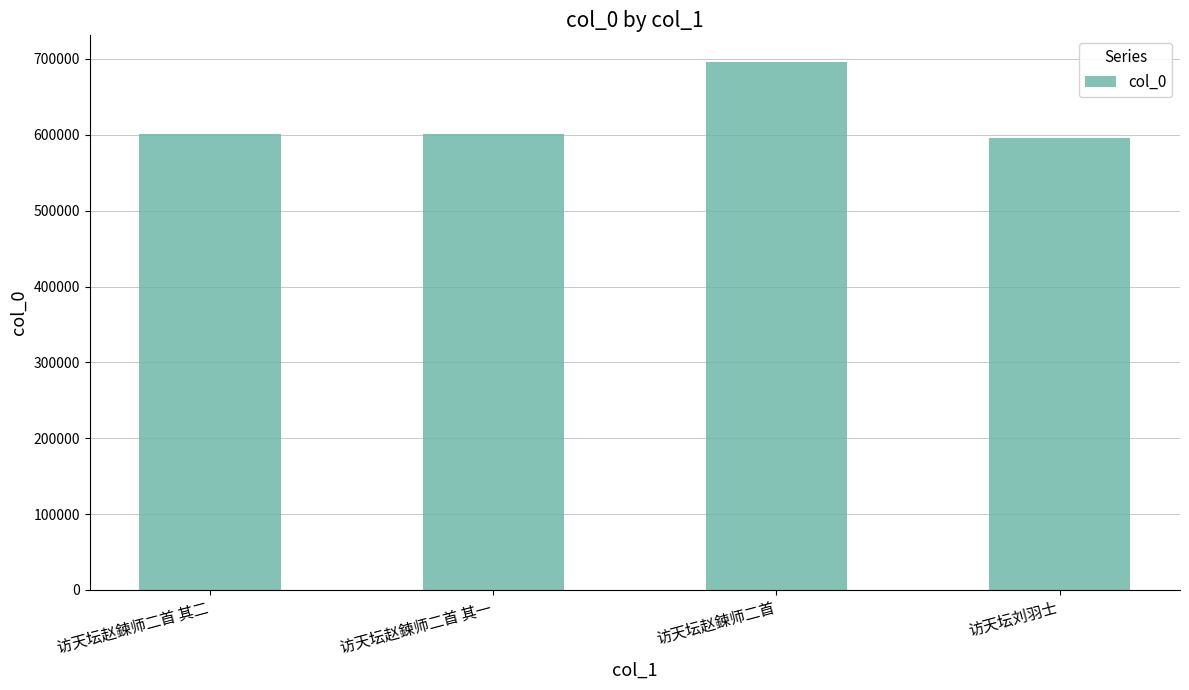

At which label is the value closest to 646120?

访天坛赵鍊师二首 其二